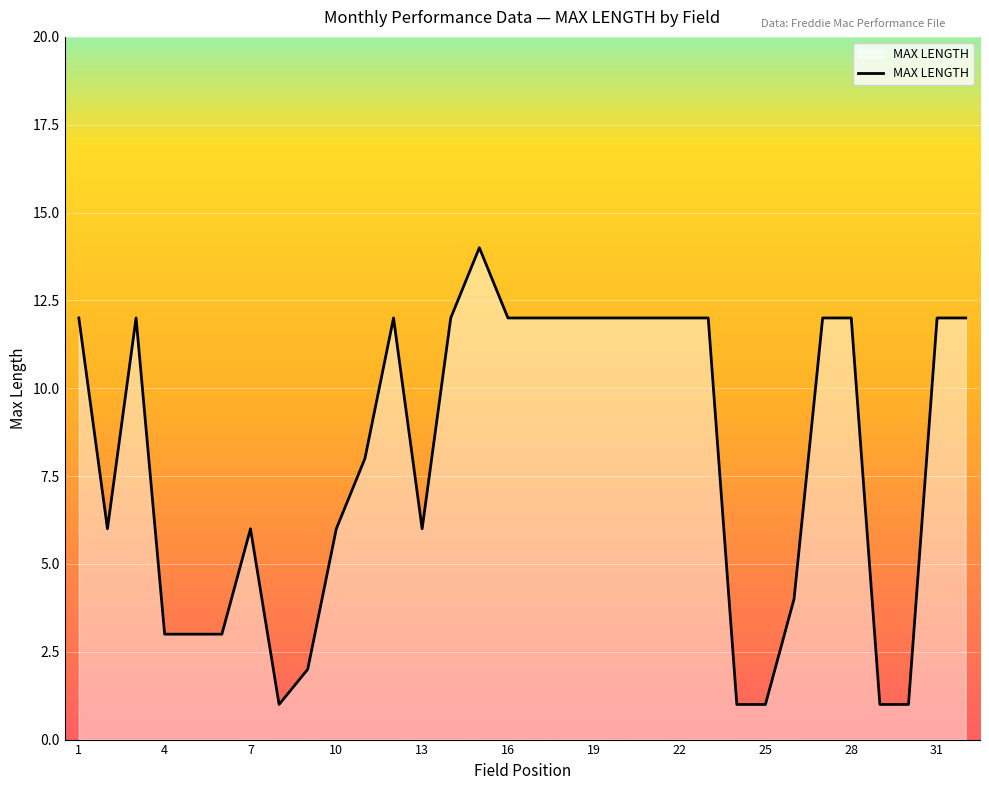

How many lines are shown in the chart?

1